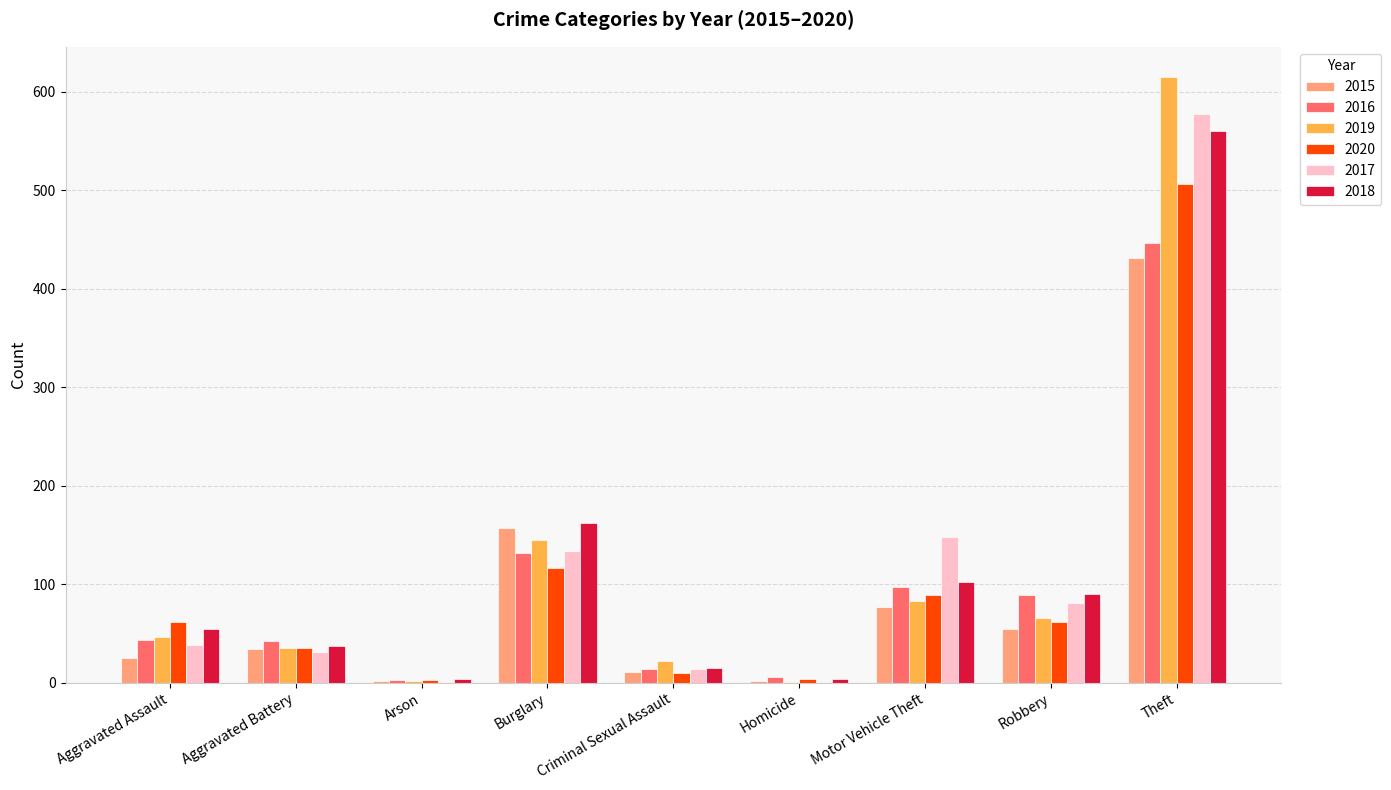

At which label is 2020 closest to 254?

Burglary